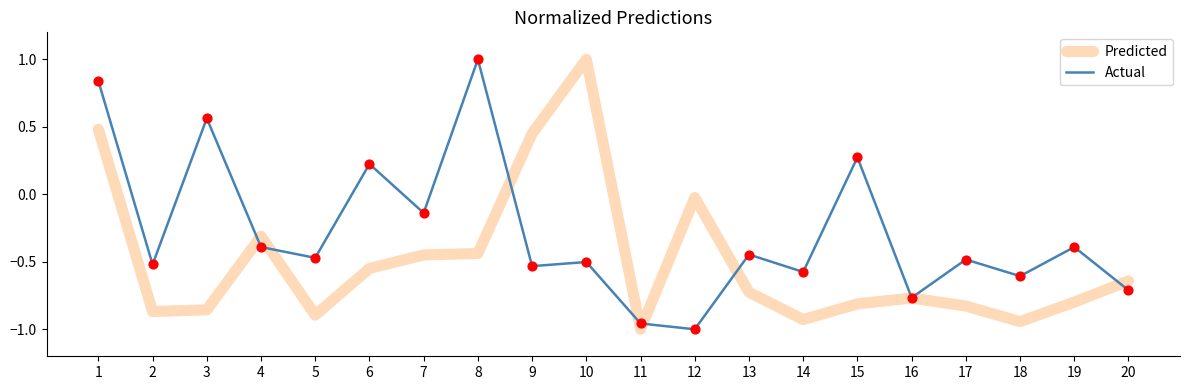

At how many categories does at least one series exceed 0?

7